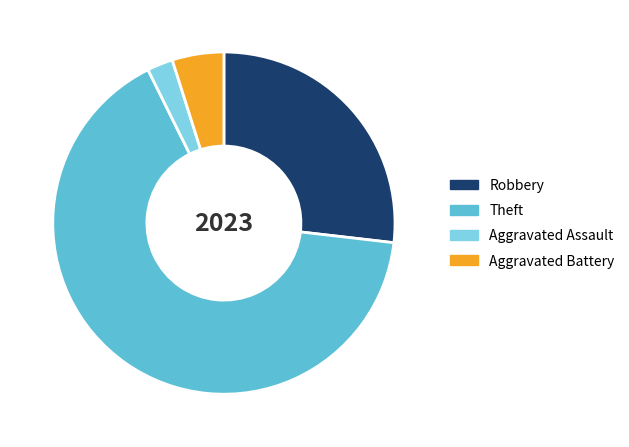

Between Robbery and Aggravated Battery, which is larger?

Robbery